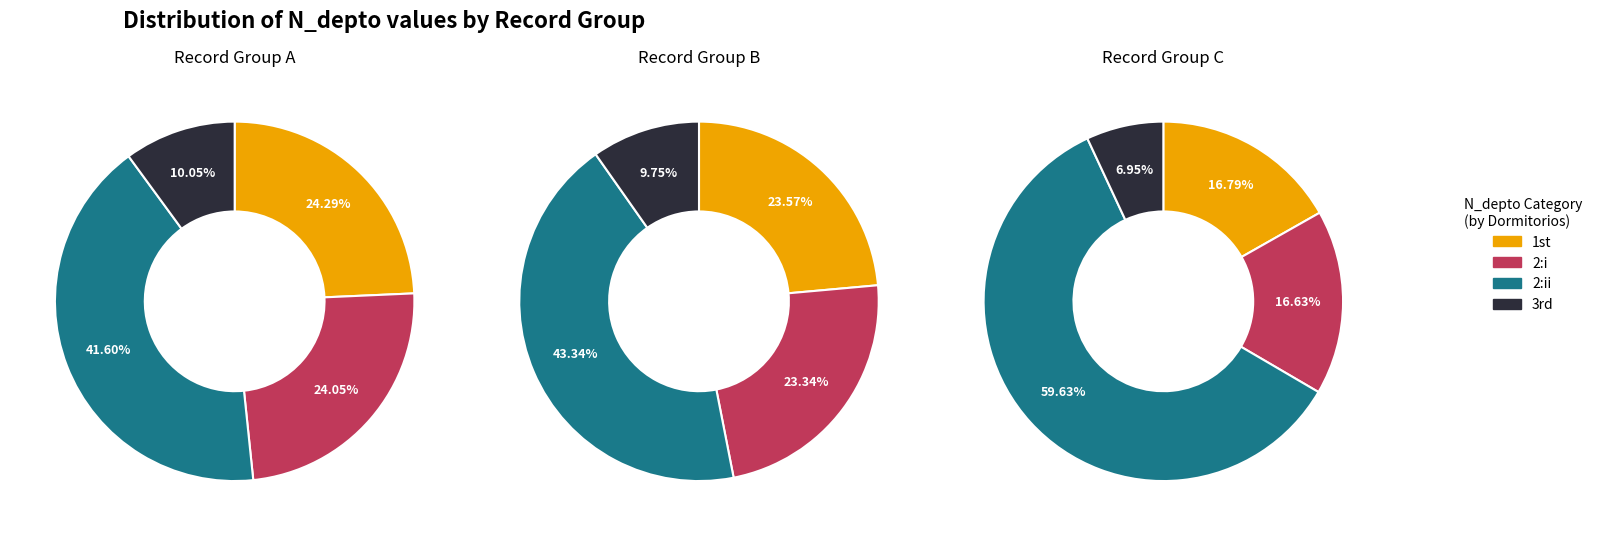

Does 264708216 represent more than half of the total?

No